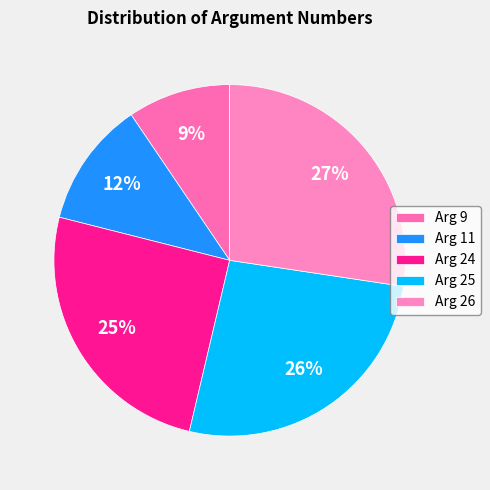

To the nearest percent, what is the difference between the largest and smallest slice percentages?

18%